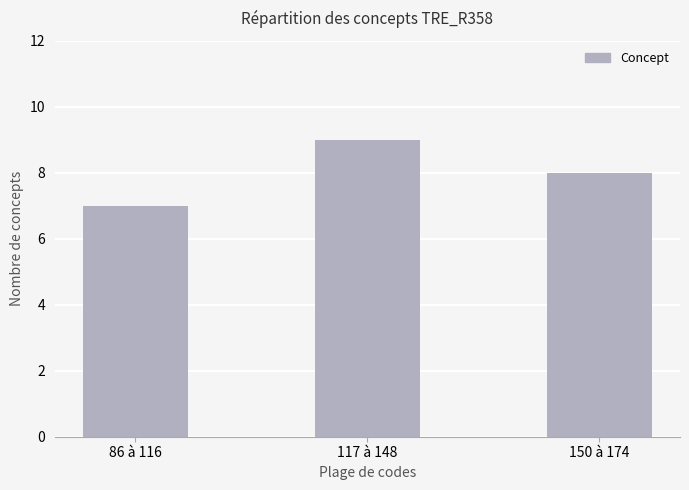

How many bars are there in total?

3